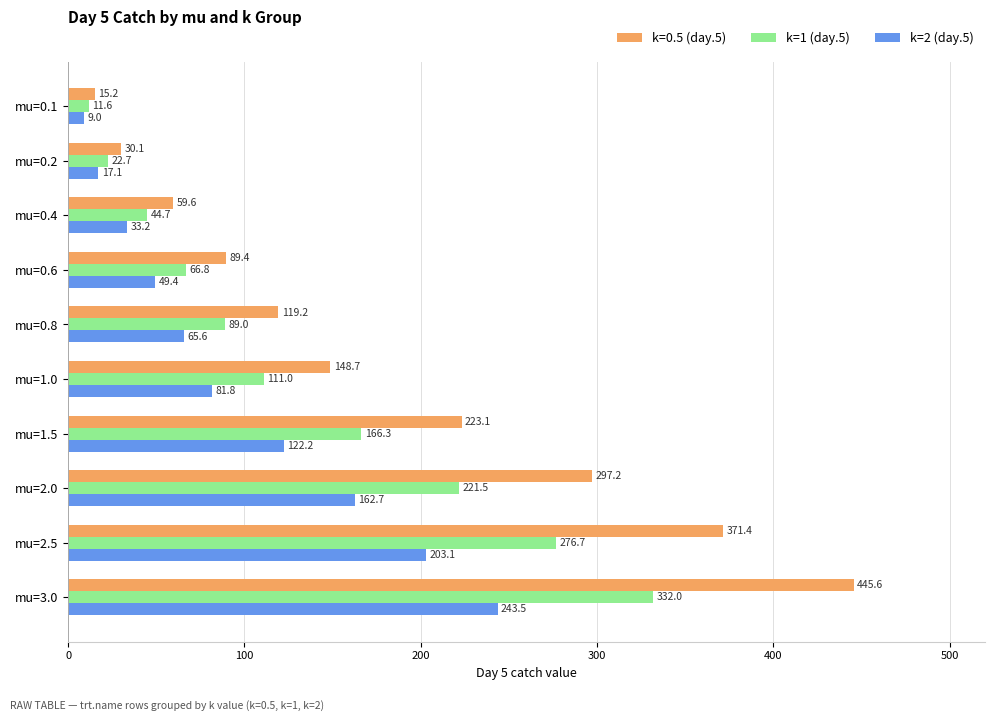

What is the total value across all series at mu=0.1?

35.8